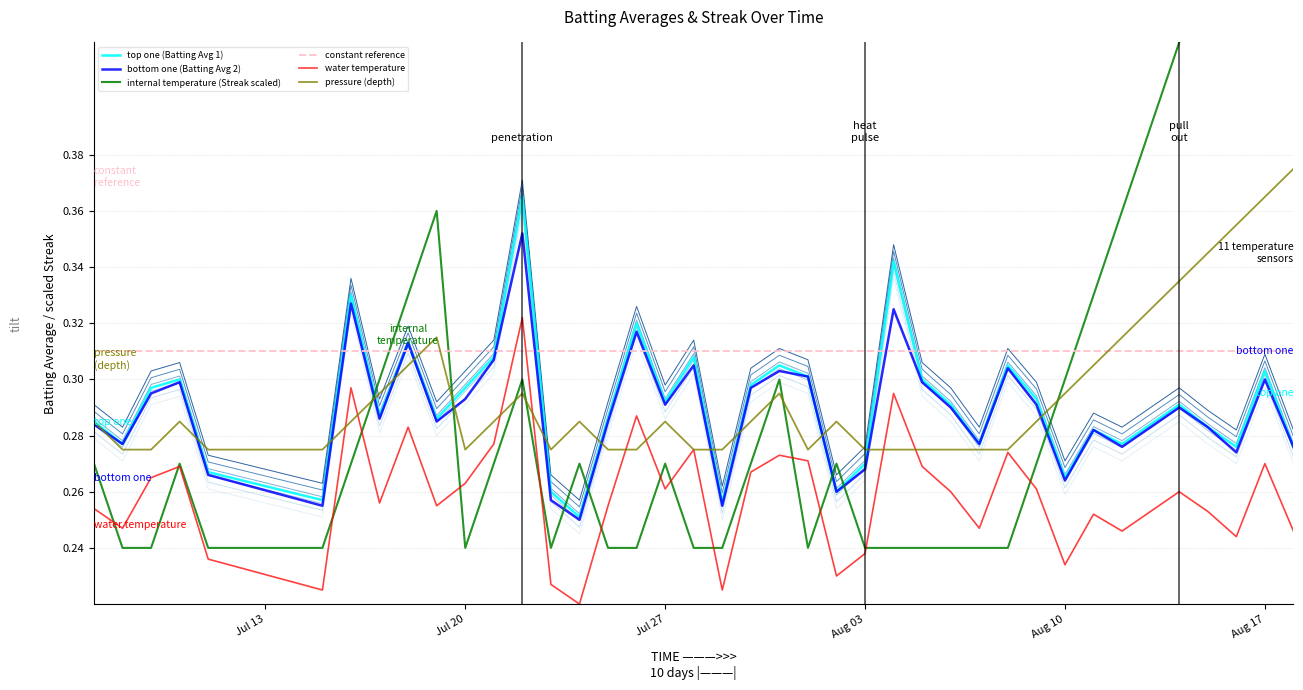

The value of Streak at 2010-08-18 is 0.8. True or false?

False